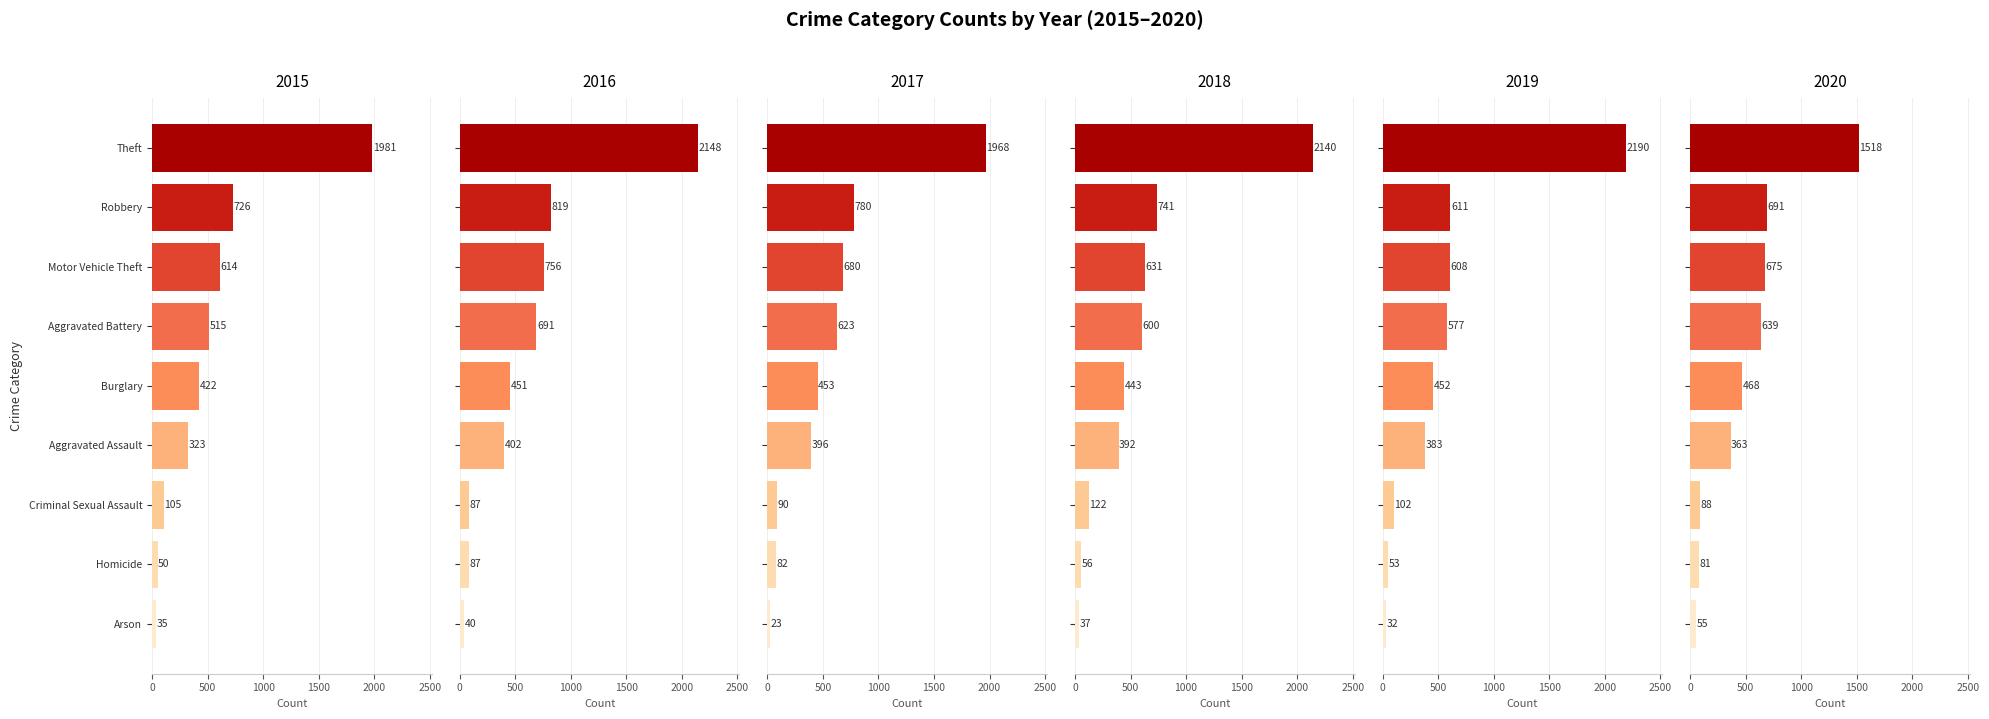

Which series has the widest spread of values?

2019